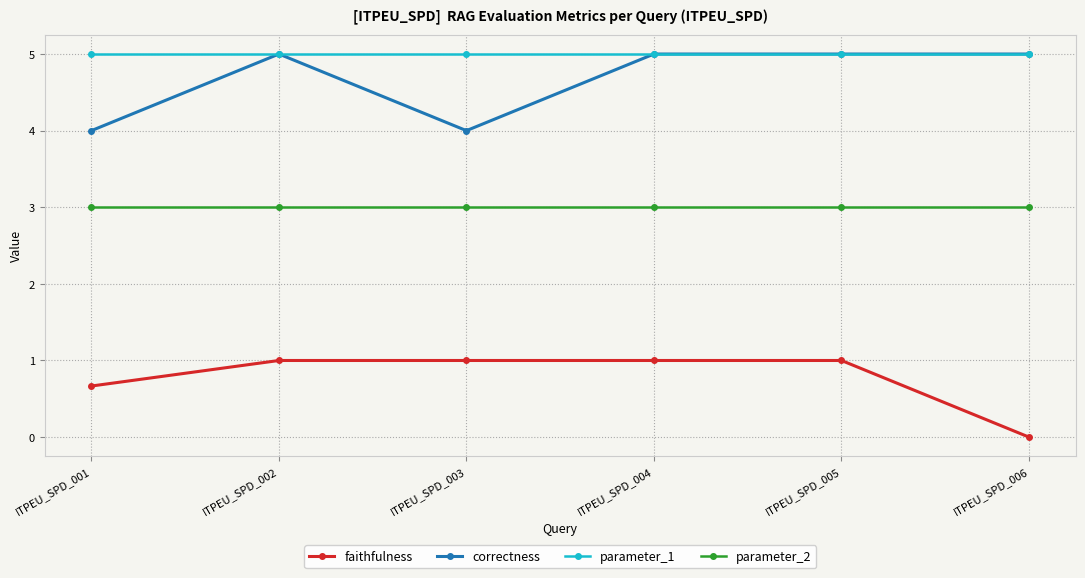

What is the difference between the maximum and minimum values in the correctness series?

1.0